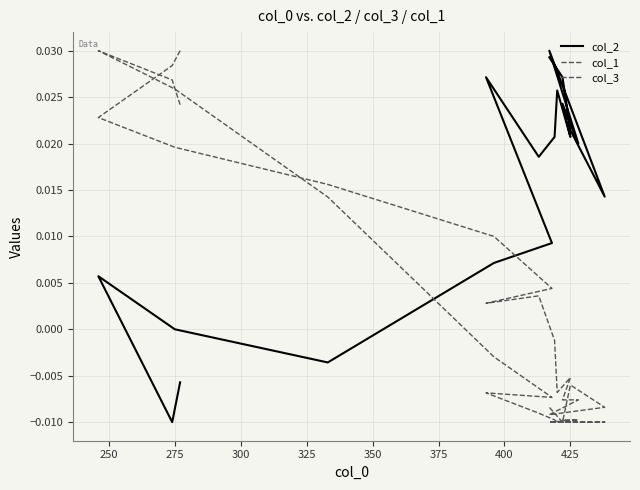

What are all the series names shown in the legend?

col_2, col_1, col_3